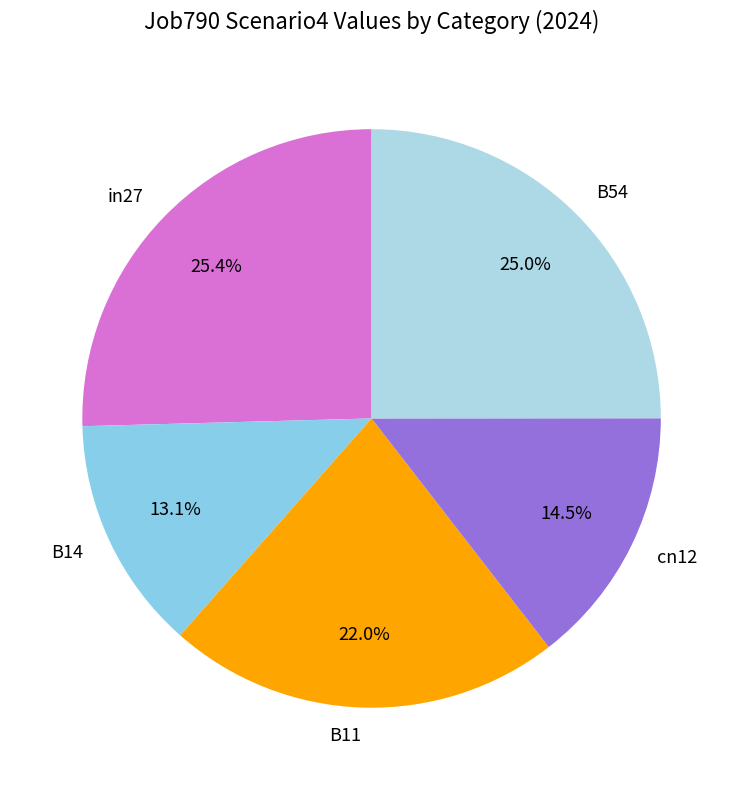

What is the total percentage of B14 and in27?

38.5%